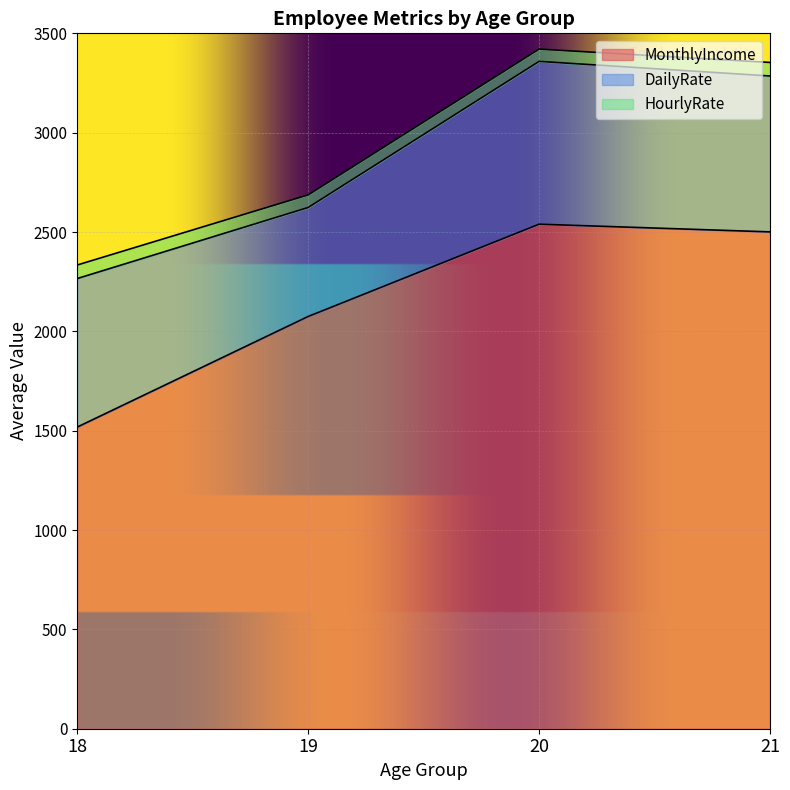

Which category has the highest value in the MonthlyIncome series?

20